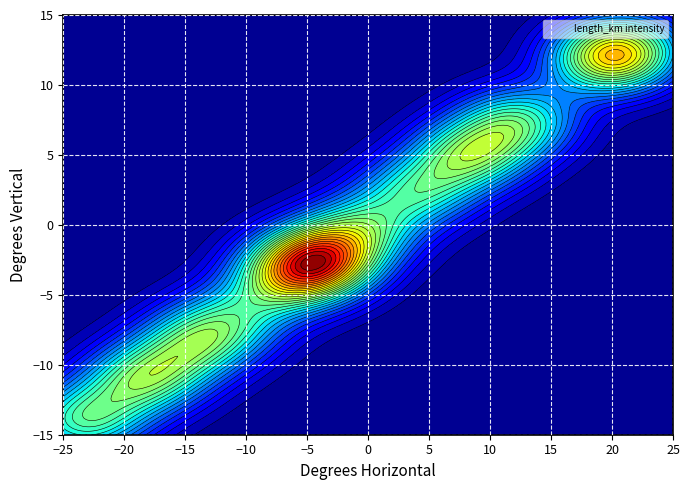

What is the sum of all length_km values?

0.6